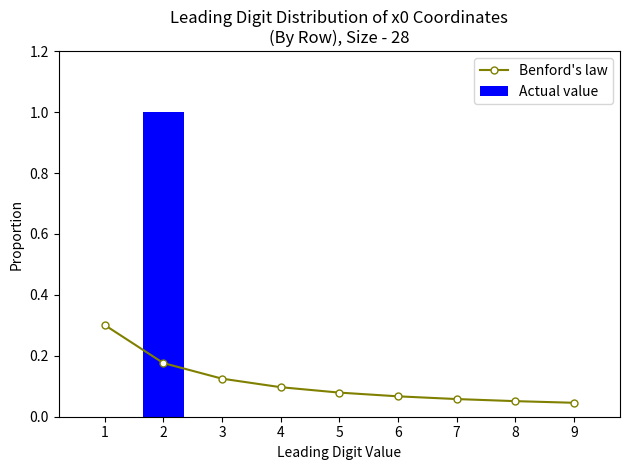

Reading left to right, extract all data points from this chart.

Benford's law: 0.3	0.2	0.1	0.1	0.1	0.1	0.1	0.1	0.0
Actual value: 0.0	1.0	0.0	0.0	0.0	0.0	0.0	0.0	0.0